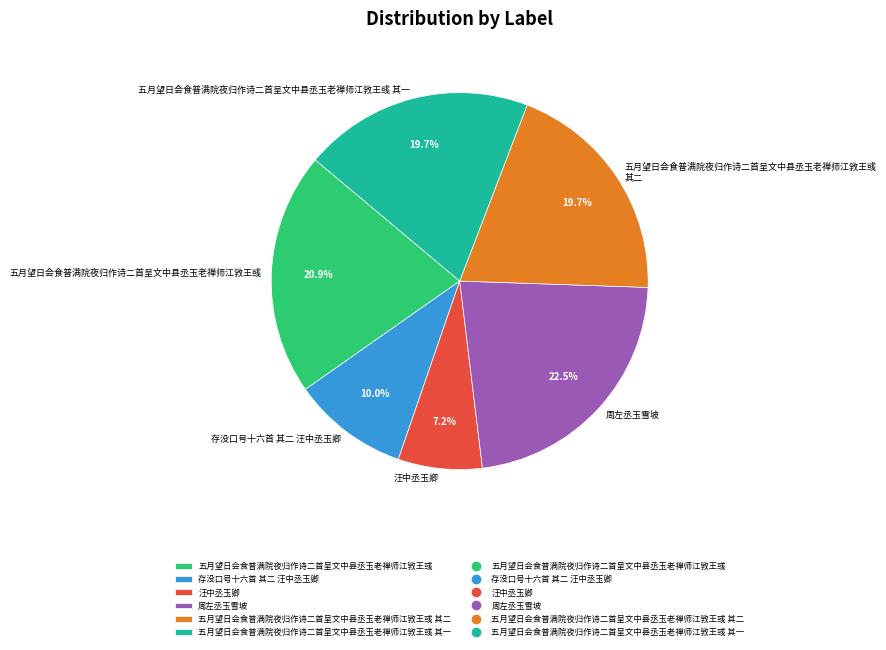

What is the smallest slice in the pie chart?

汪中丞玉卿